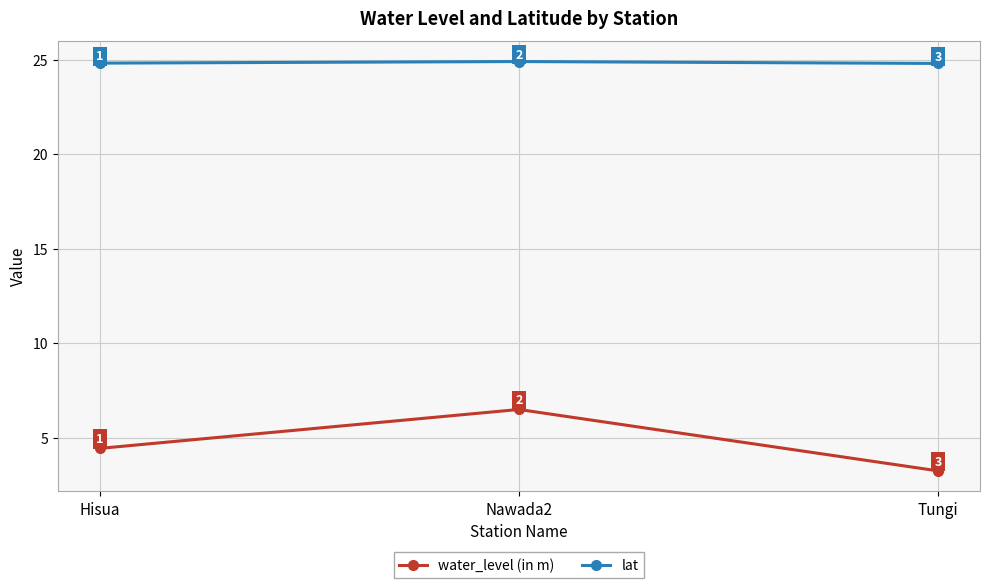

At how many categories does at least one series exceed 24?

3